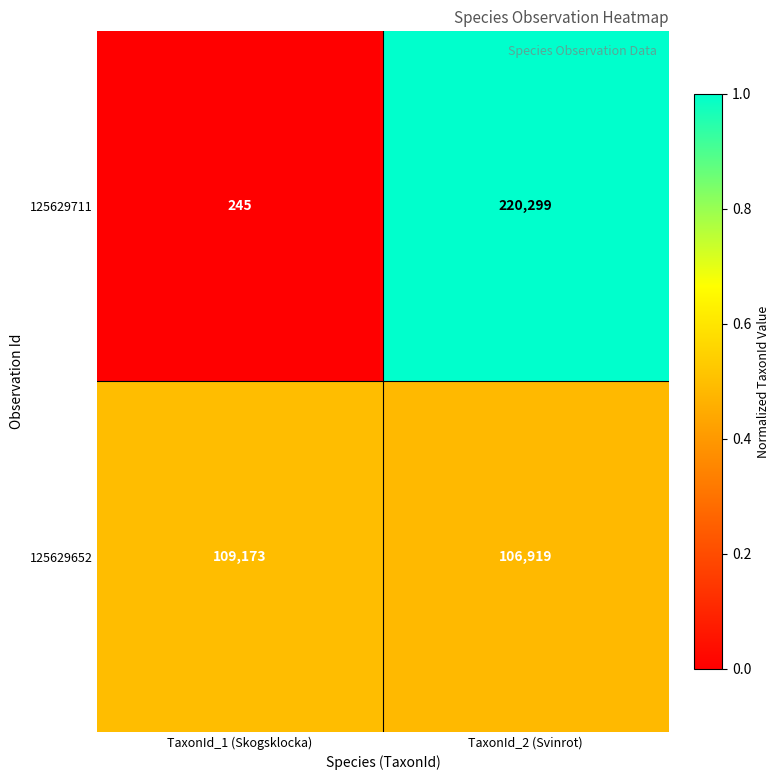

Rank the series at TaxonId_2 (Svinrot) from highest to lowest value.

125629711, 125629652